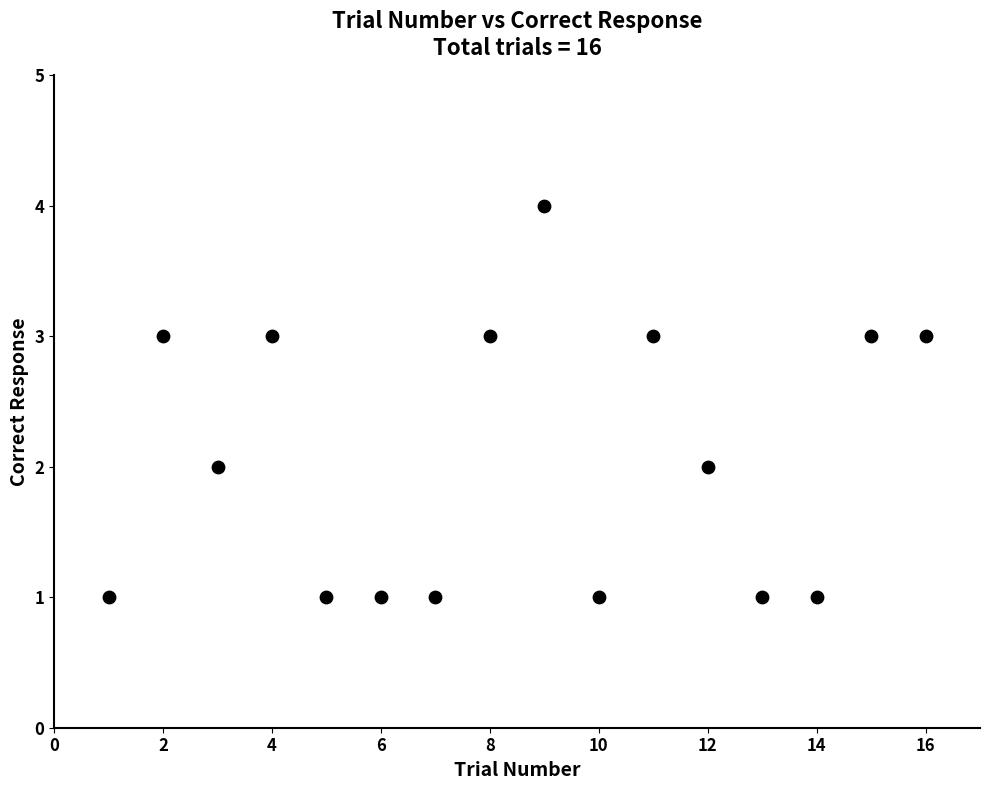

What is the range of X values (max minus min)?

15